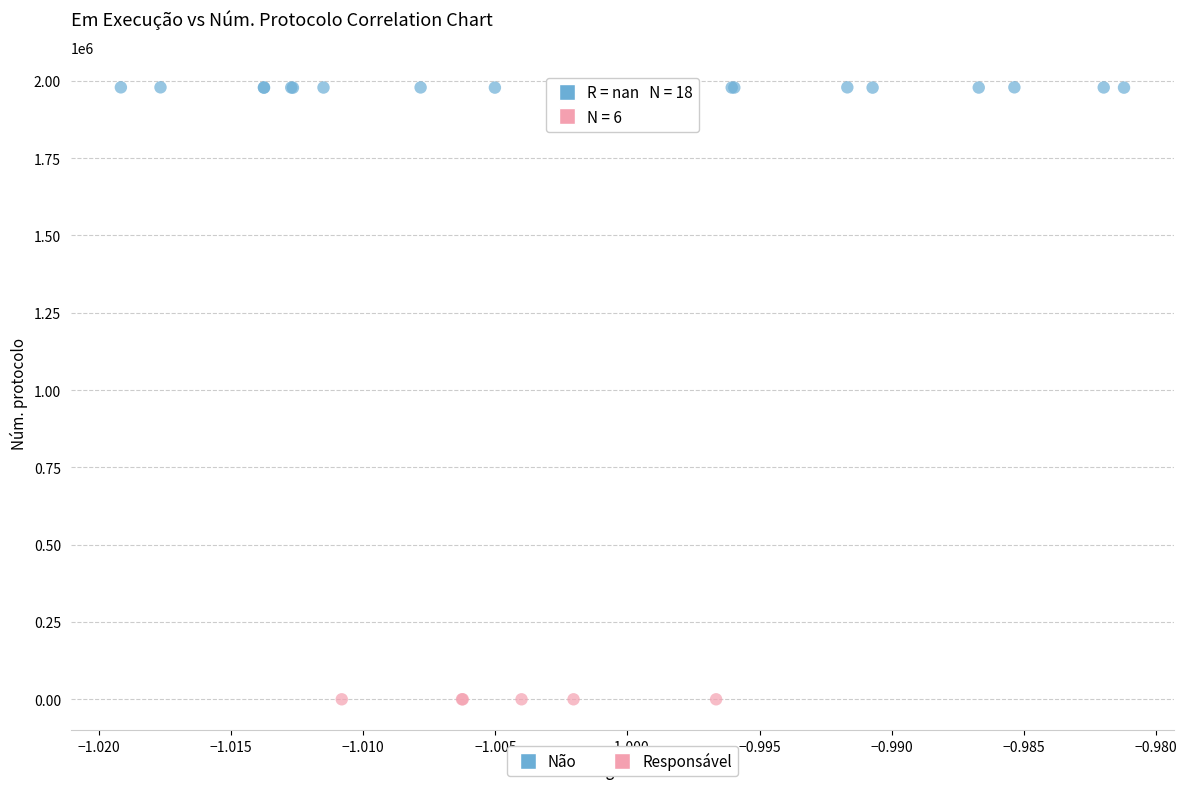

Which series contains the lowest Y value?

Responsável